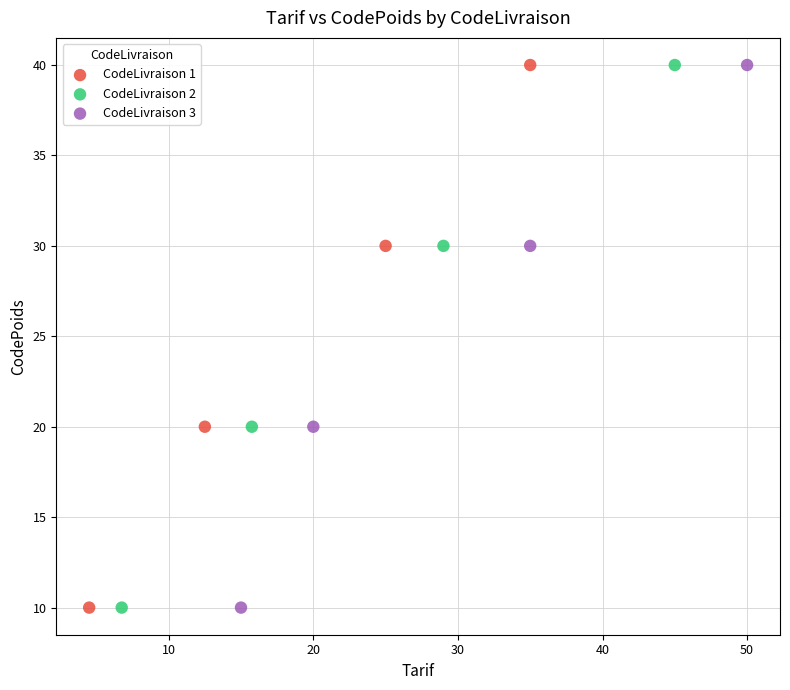

What are all the series names shown in the legend?

CodeLivraison 1, CodeLivraison 2, CodeLivraison 3